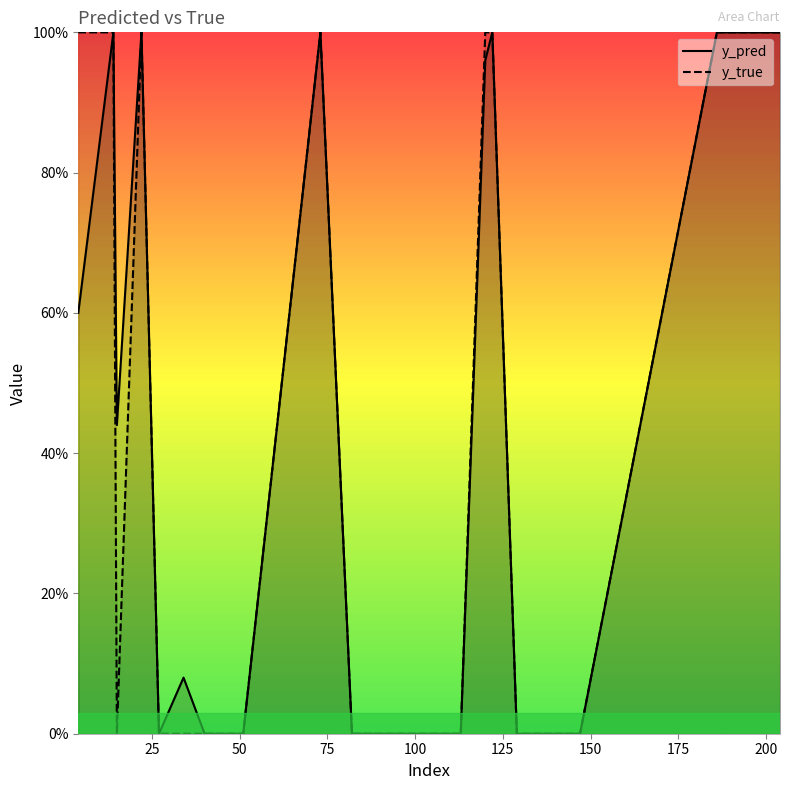

The value of y_true at 98 is 0.0. True or false?

True